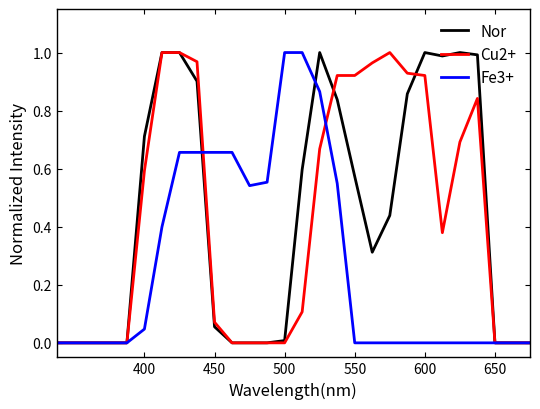

Reading left to right, transcribe all the data shown in this chart.

Nor: 0.0	0.0	0.0	0.0	0.0	0.7	1.0	1.0	0.9	0.1	0.0	0.0	0.0	0.0	0.6	1.0	0.8	0.6	0.3	0.4	0.9	1.0	1.0	1.0	1.0	0.0	0.0	0.0
Cu2+: 0.0	0.0	0.0	0.0	0.0	0.6	1.0	1.0	1.0	0.1	0.0	0.0	0.0	0.0	0.1	0.7	0.9	0.9	1.0	1.0	0.9	0.9	0.4	0.7	0.8	0.0	0.0	0.0
Fe3+: 0.0	0.0	0.0	0.0	0.0	0.0	0.4	0.7	0.7	0.7	0.7	0.5	0.6	1.0	1.0	0.9	0.5	0.0	0.0	0.0	0.0	0.0	0.0	0.0	0.0	0.0	0.0	0.0